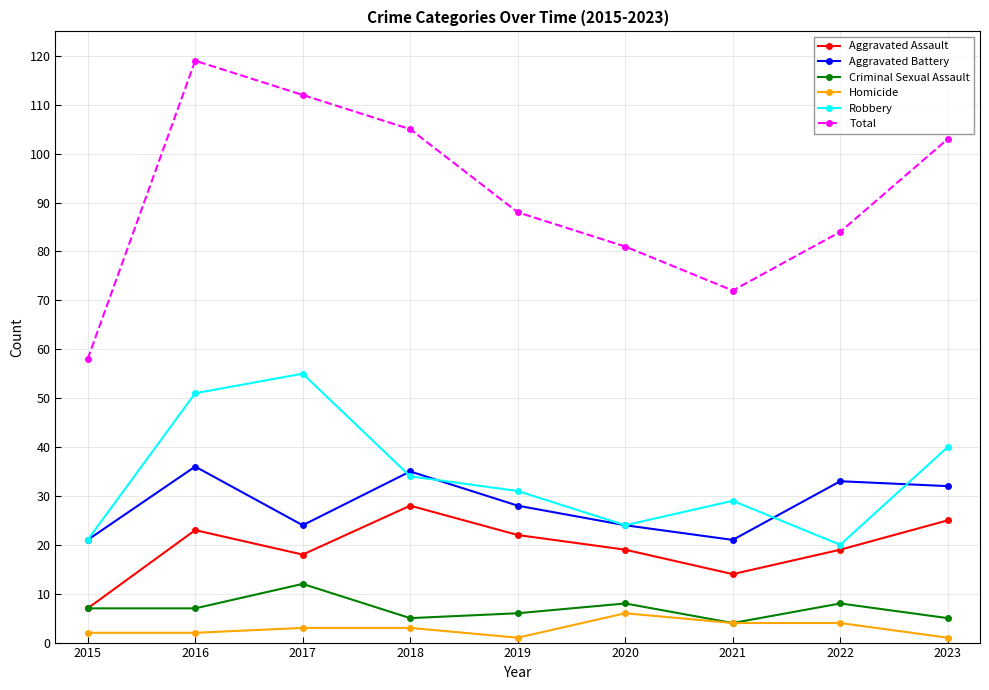

How many data points does each series have?

9